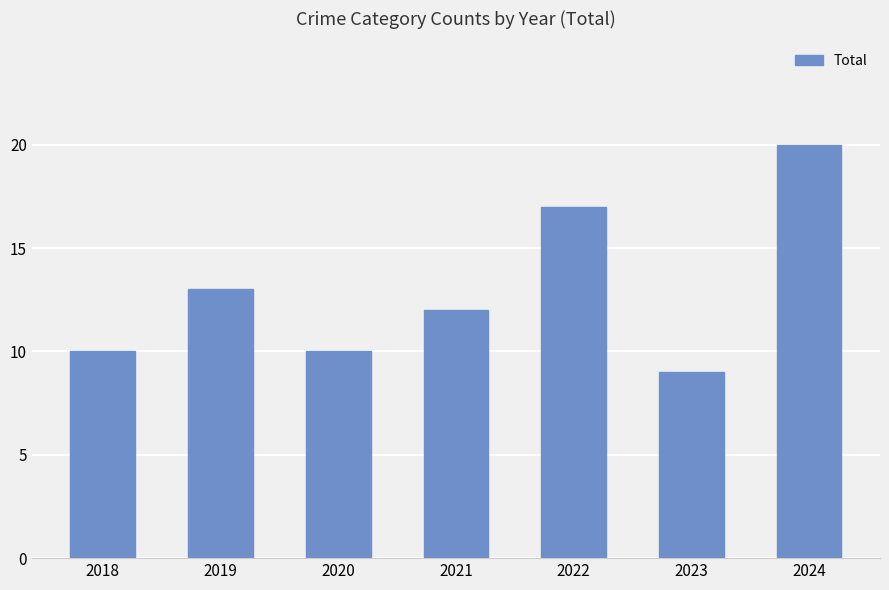

What is the sum of the values at 2021 and 2023?

21